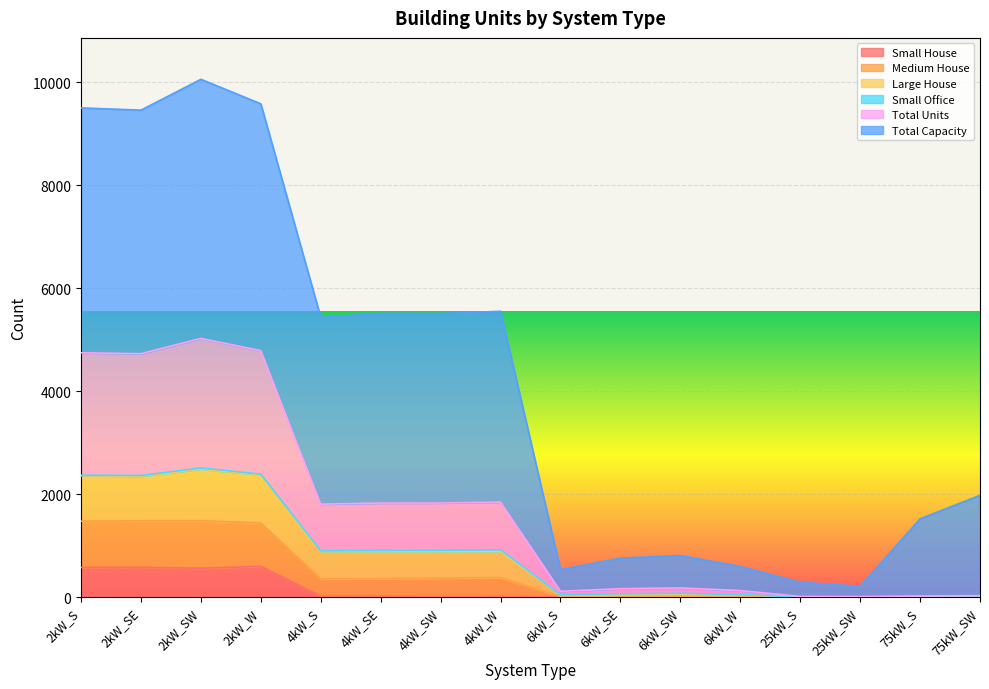

Where does the Medium House series first go above 898?

2kW_S